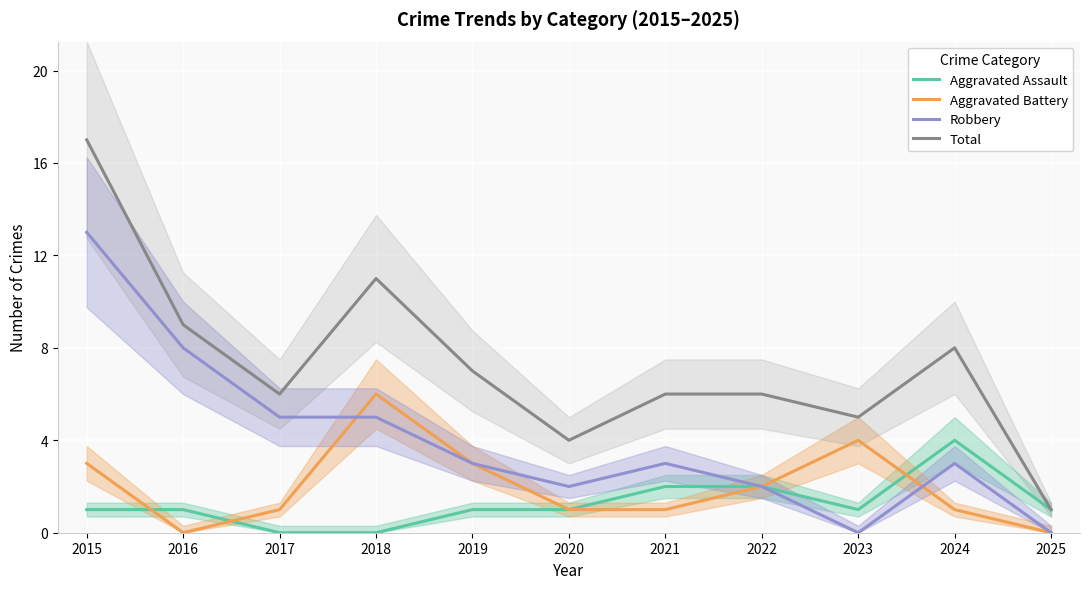

Reading left to right, transcribe all the data shown in this chart.

Aggravated Assault: 2015=1	2016=1	2017=0	2018=0	2019=1	2020=1	2021=2	2022=2	2023=1	2024=4	2025=1
Aggravated Battery: 2015=3	2016=0	2017=1	2018=6	2019=3	2020=1	2021=1	2022=2	2023=4	2024=1	2025=0
Robbery: 2015=13	2016=8	2017=5	2018=5	2019=3	2020=2	2021=3	2022=2	2023=0	2024=3	2025=0
Total: 2015=17	2016=9	2017=6	2018=11	2019=7	2020=4	2021=6	2022=6	2023=5	2024=8	2025=1